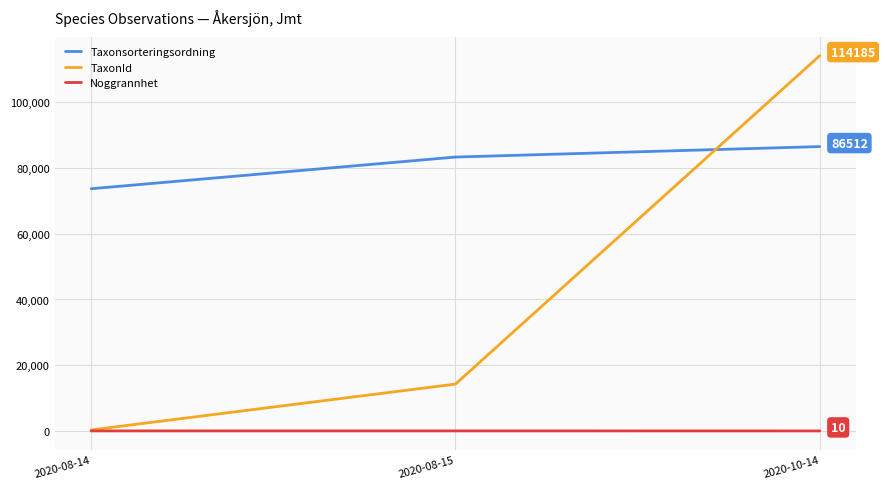

What is the greatest value displayed?

114185.0